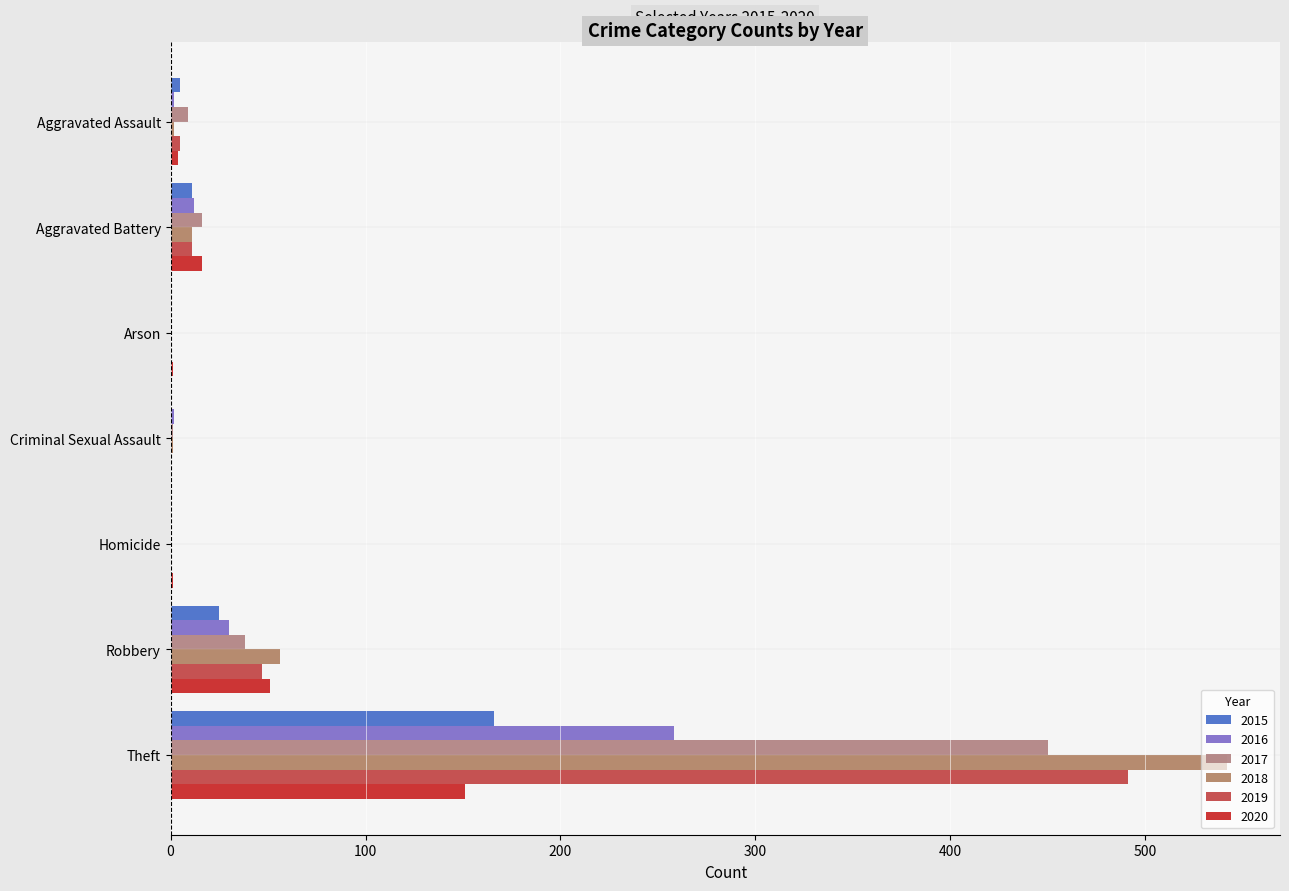

How many series are shown in this chart?

6